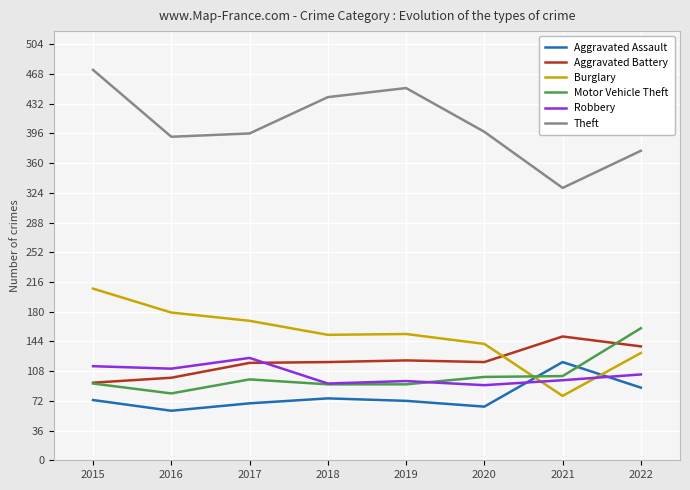

True or false: Theft and Aggravated Assault intersect in this chart.

False